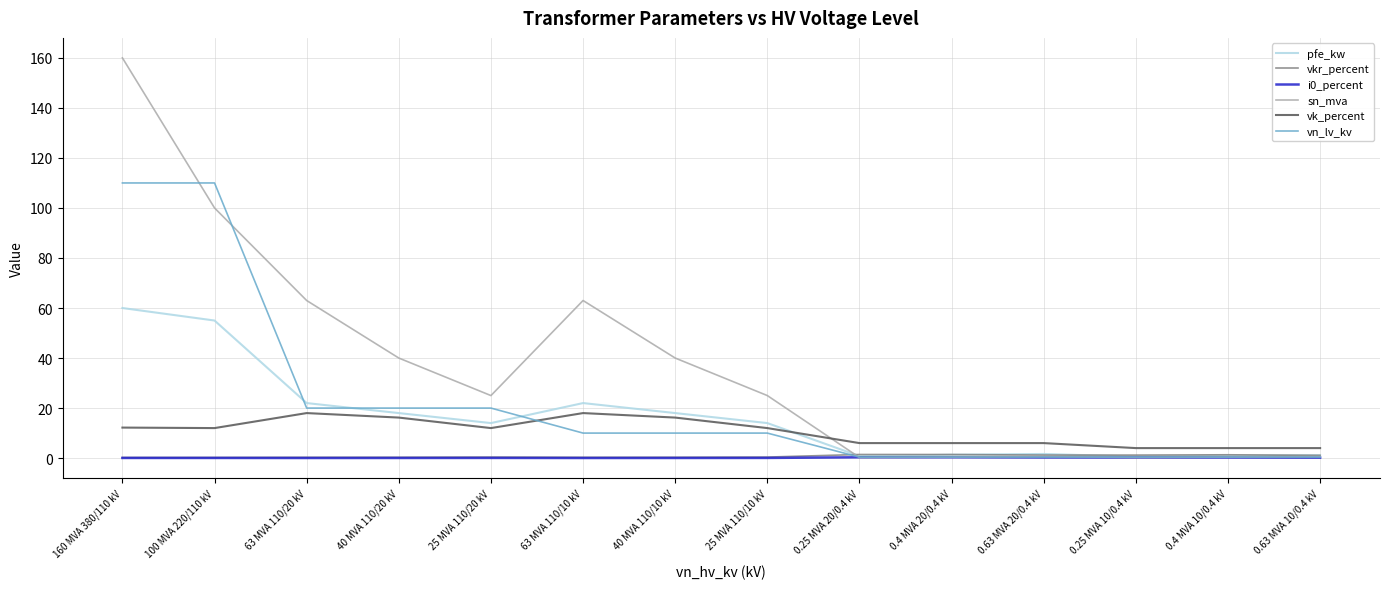

The value of vn_lv_kv at 25 MVA 110/10 kV is 16.0. True or false?

False